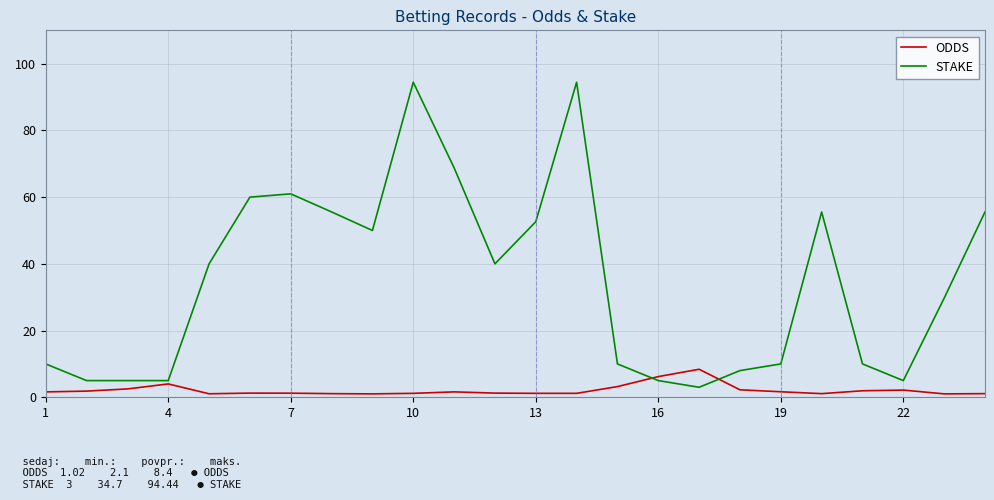

List the series in order of their overall mean, lowest first.

ODDS, STAKE